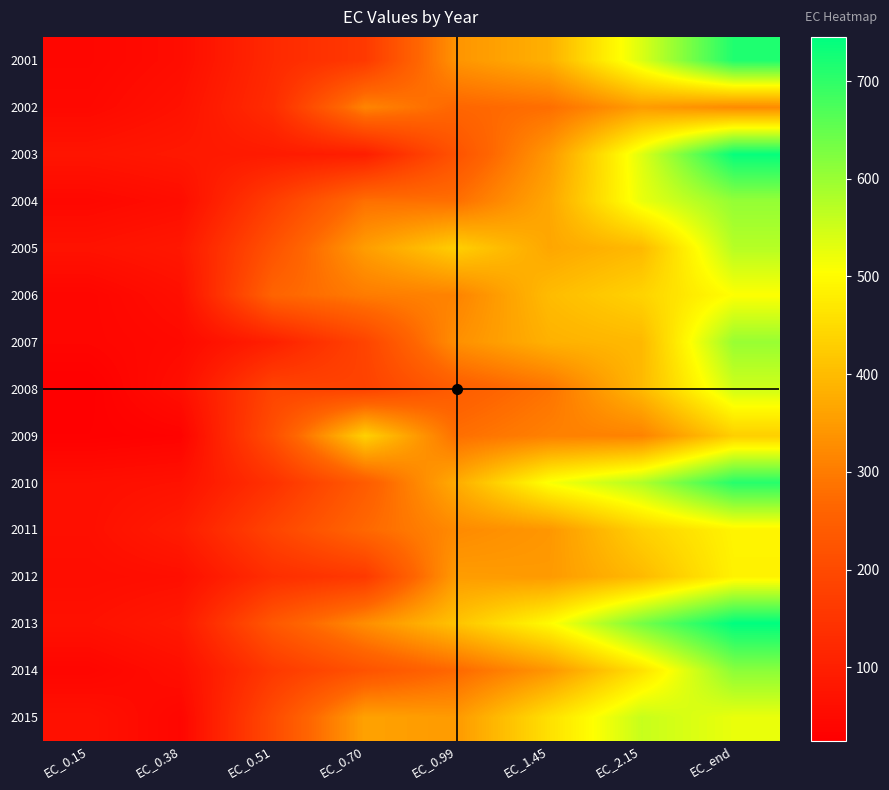

Reading left to right, what are all the values shown in this chart?

2001: EC_0.15=40.9	EC_0.38=57.2	EC_0.51=123.1	EC_0.70=161.4	EC_0.99=339.0	EC_1.45=382.7	EC_2.15=539.0	EC_end=715.3
2002: EC_0.15=47.2	EC_0.38=67.8	EC_0.51=131.6	EC_0.70=314.3	EC_0.99=265.0	EC_1.45=278.8	EC_2.15=350.4	EC_end=322.7
2003: EC_0.15=74.4	EC_0.38=84.0	EC_0.51=88.9	EC_0.70=96.6	EC_0.99=221.6	EC_1.45=345.3	EC_2.15=535.1	EC_end=739.1
2004: EC_0.15=45.6	EC_0.38=57.5	EC_0.51=171.9	EC_0.70=282.3	EC_0.99=280.8	EC_1.45=367.3	EC_2.15=524.7	EC_end=605.4
2005: EC_0.15=69.6	EC_0.38=82.0	EC_0.51=220.4	EC_0.70=352.4	EC_0.99=430.1	EC_1.45=367.0	EC_2.15=396.0	EC_end=573.0
2006: EC_0.15=39.8	EC_0.38=62.4	EC_0.51=261.0	EC_0.70=300.2	EC_0.99=312.0	EC_1.45=399.7	EC_2.15=436.6	EC_end=505.6
2007: EC_0.15=39.8	EC_0.38=50.0	EC_0.51=101.0	EC_0.70=186.2	EC_0.99=331.7	EC_1.45=383.5	EC_2.15=395.5	EC_end=601.5
2008: EC_0.15=25.0	EC_0.38=61.5	EC_0.51=186.5	EC_0.70=181.8	EC_0.99=243.8	EC_1.45=286.4	EC_2.15=396.0	EC_end=549.3
2009: EC_0.15=27.9	EC_0.38=33.8	EC_0.51=211.0	EC_0.70=433.4	EC_0.99=280.3	EC_1.45=307.2	EC_2.15=311.0	EC_end=429.8
2010: EC_0.15=61.5	EC_0.38=68.0	EC_0.51=142.5	EC_0.70=241.7	EC_0.99=376.8	EC_1.45=509.9	EC_2.15=578.0	EC_end=708.5
2011: EC_0.15=62.4	EC_0.38=92.0	EC_0.51=187.3	EC_0.70=268.6	EC_0.99=322.9	EC_1.45=342.2	EC_2.15=433.1	EC_end=488.9
2012: EC_0.15=56.2	EC_0.38=61.8	EC_0.51=134.9	EC_0.70=160.1	EC_0.99=351.2	EC_1.45=347.4	EC_2.15=396.8	EC_end=484.7
2013: EC_0.15=66.5	EC_0.38=85.9	EC_0.51=232.8	EC_0.70=328.9	EC_0.99=412.5	EC_1.45=499.3	EC_2.15=633.5	EC_end=745.2
2014: EC_0.15=39.5	EC_0.38=60.5	EC_0.51=159.3	EC_0.70=220.2	EC_0.99=270.1	EC_1.45=340.5	EC_2.15=458.8	EC_end=613.8
2015: EC_0.15=67.1	EC_0.38=41.0	EC_0.51=202.8	EC_0.70=359.6	EC_0.99=347.5	EC_1.45=457.8	EC_2.15=557.1	EC_end=524.9